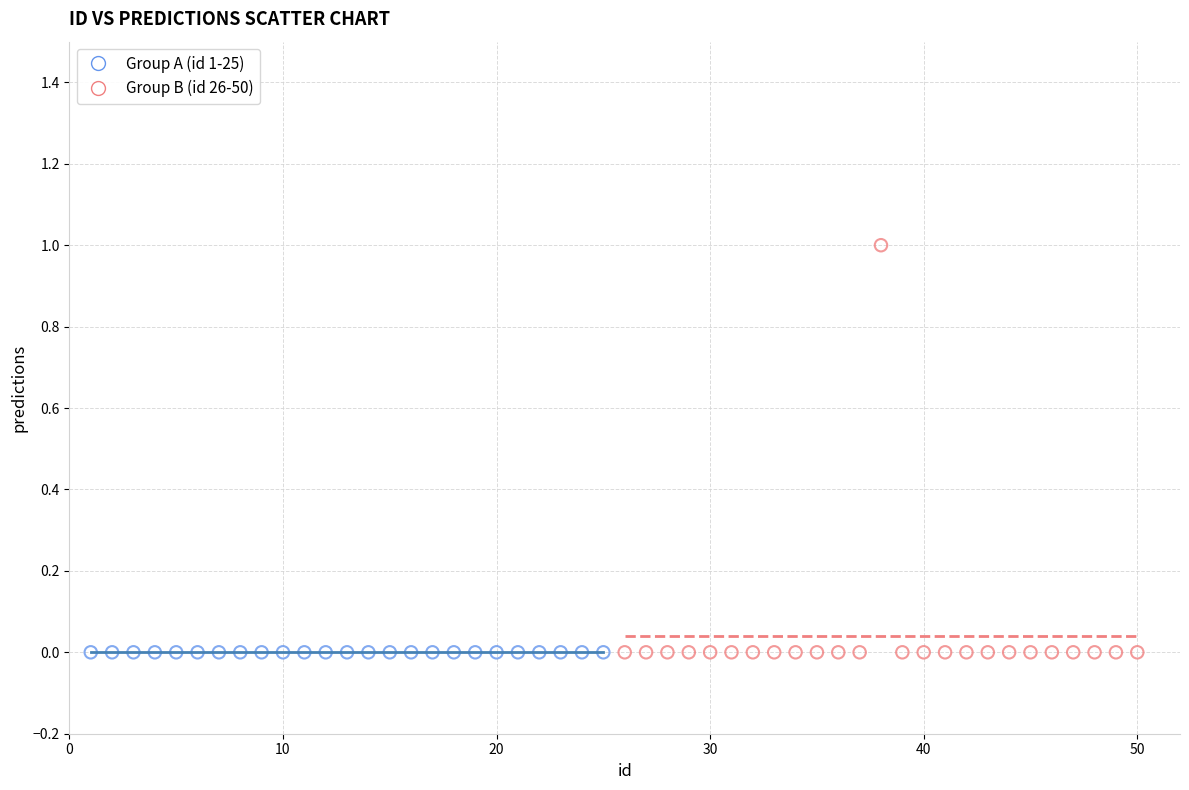

Which series reaches the maximum Y coordinate?

Group B (id 26-50)